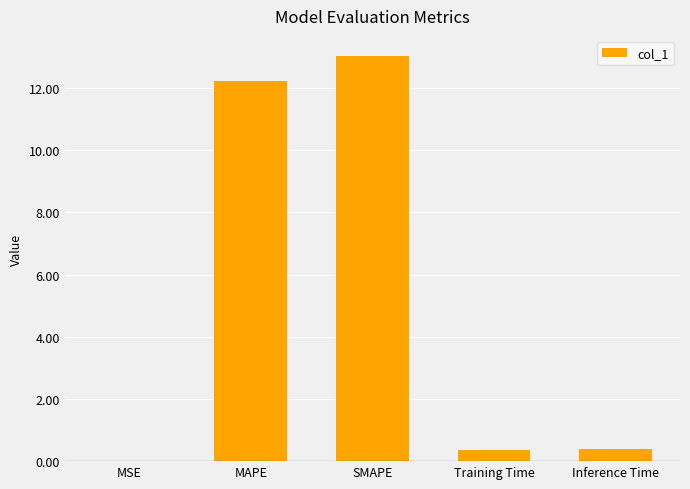

The value at MSE is 0.0. True or false?

True